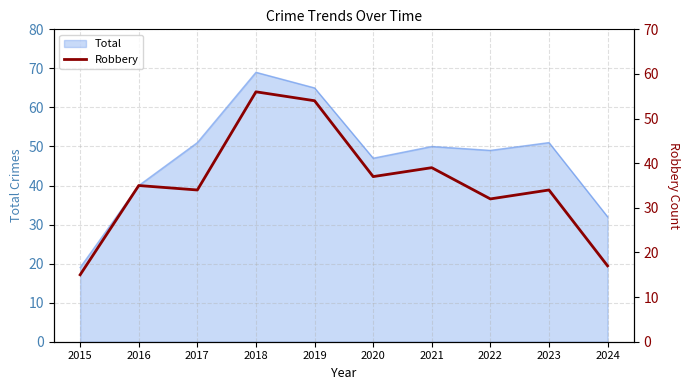

True or false: Total has a value of 81 at 2017.

False